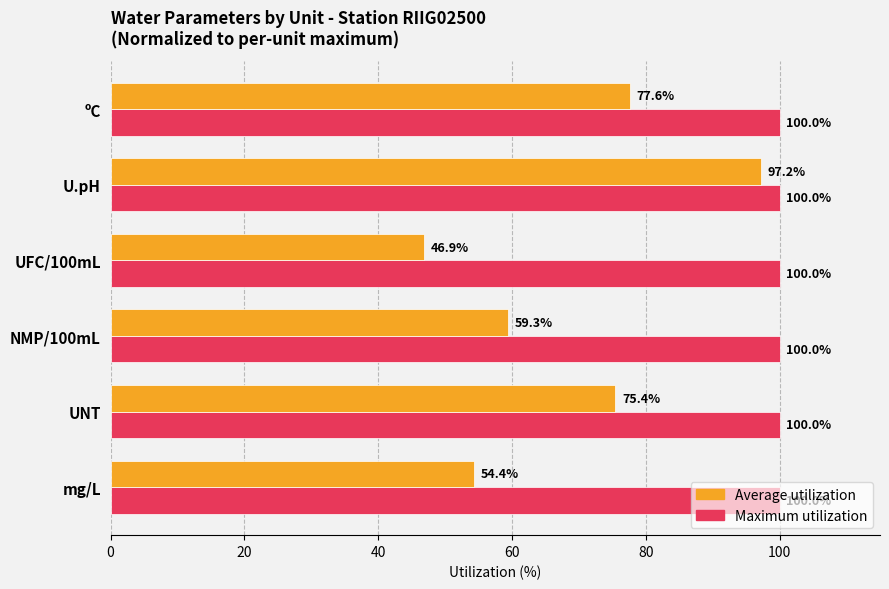

The Average utilization series shows 66.8 at UFC/100mL. True or false?

False